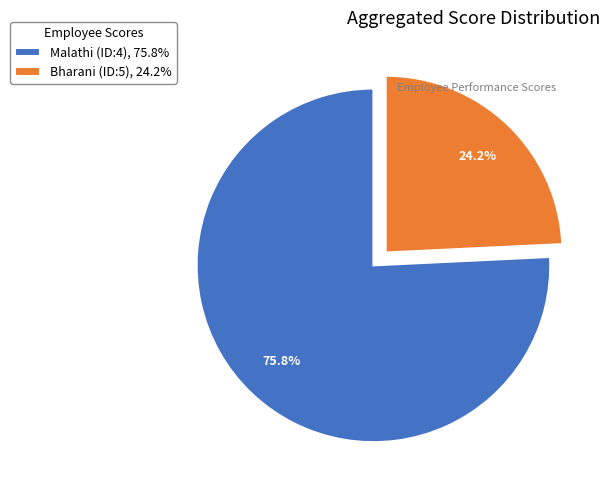

To the nearest percent, what is the difference between the Bharani (ID:5) and Malathi (ID:4) slice percentages?

52%